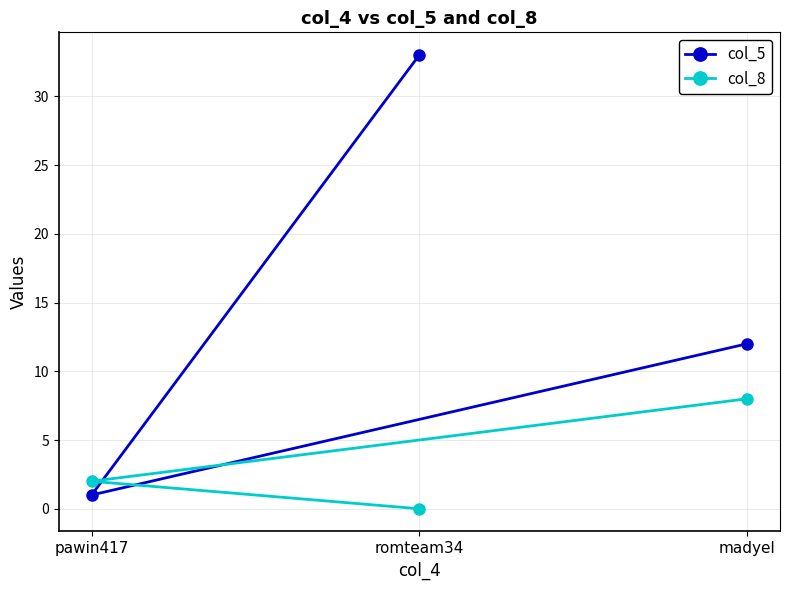

Which series changed the most between madyel and romteam34?

col_5